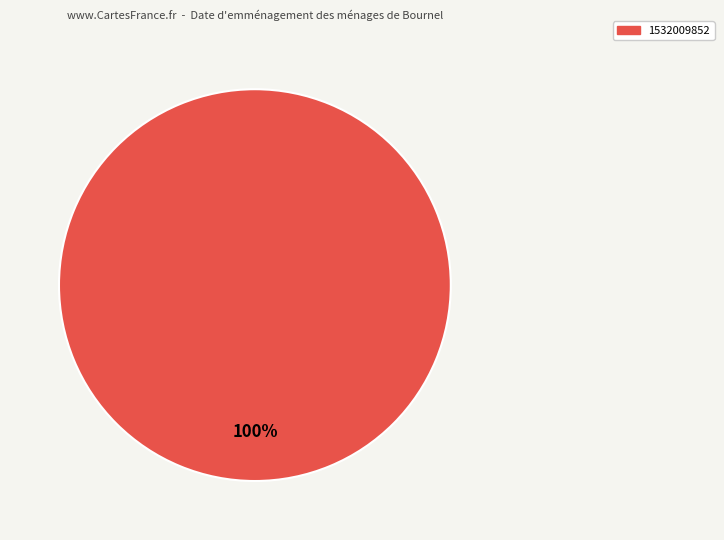

Does 1532009852 account for over 50% of the chart?

Yes